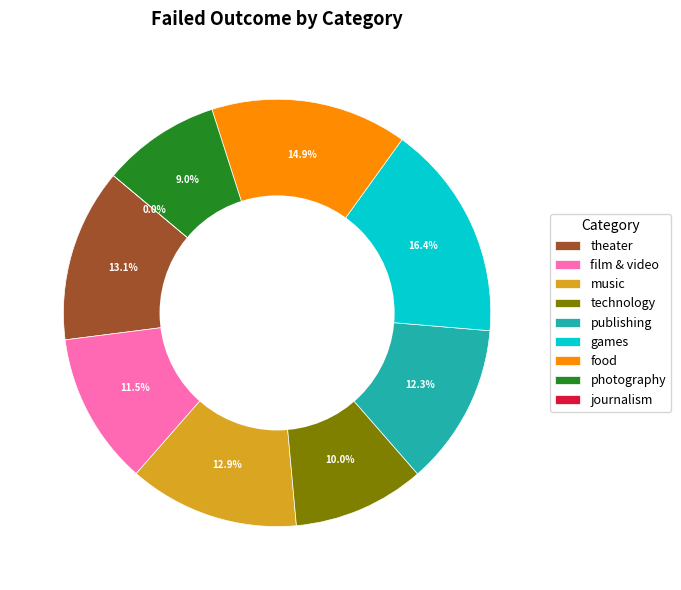

What portion of the pie excludes photography?

91.0%